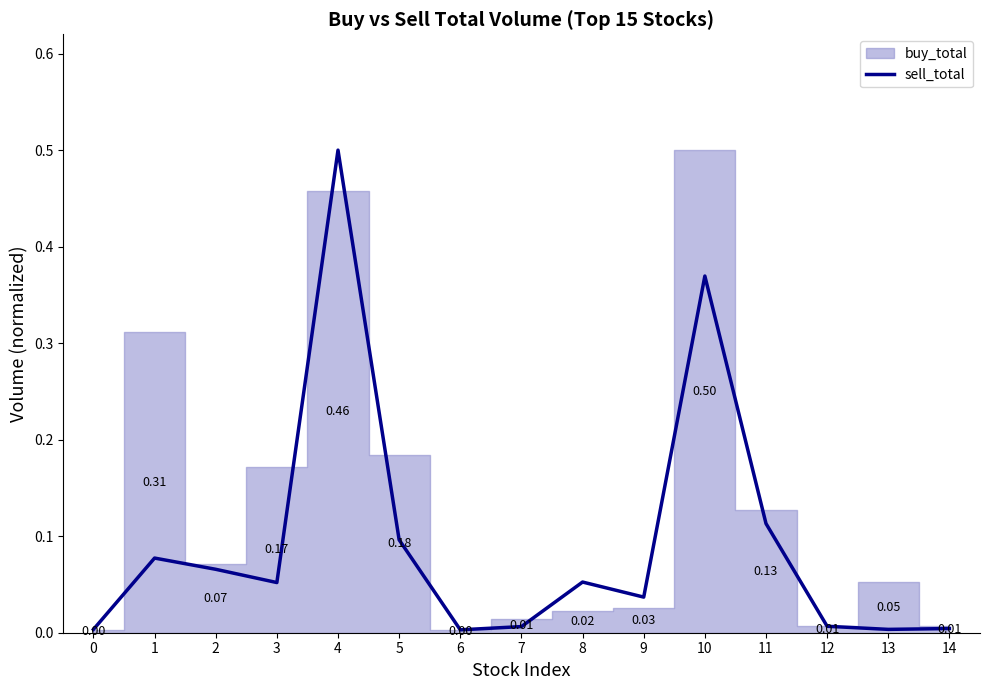

True or false: there are more than 0 points higher than both neighbors.

True